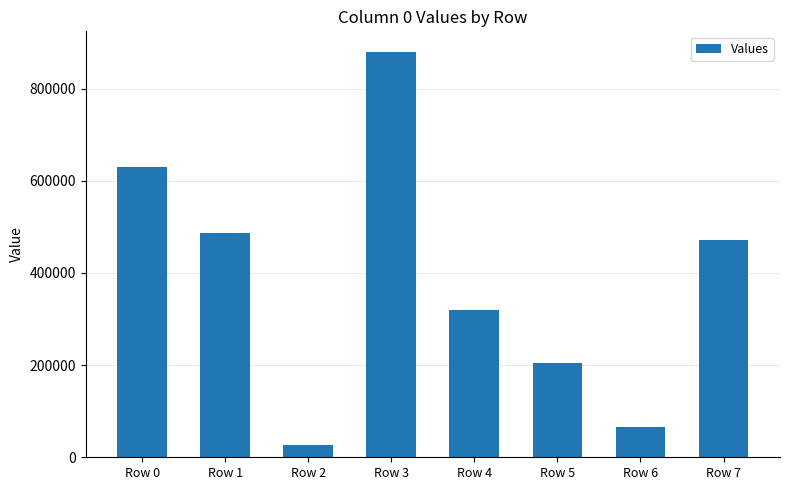

Is it true that the value at Row 1 is 487555?

True